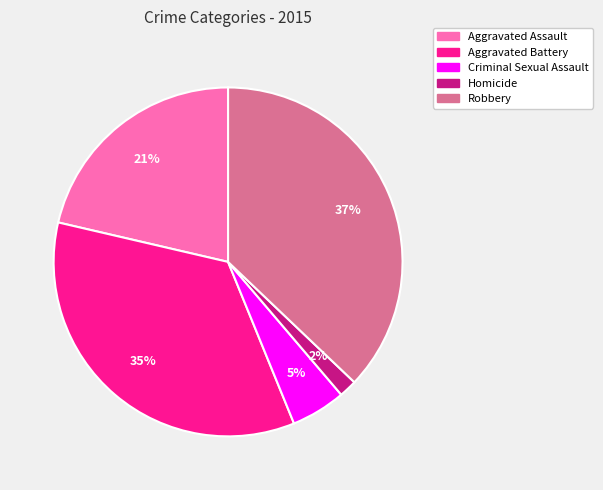

Do Homicide and Robbery together represent more than half of the pie?

No